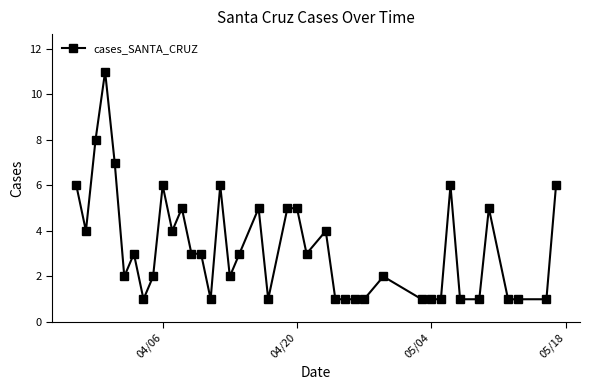

Count the values in the range 1 to 5.

32